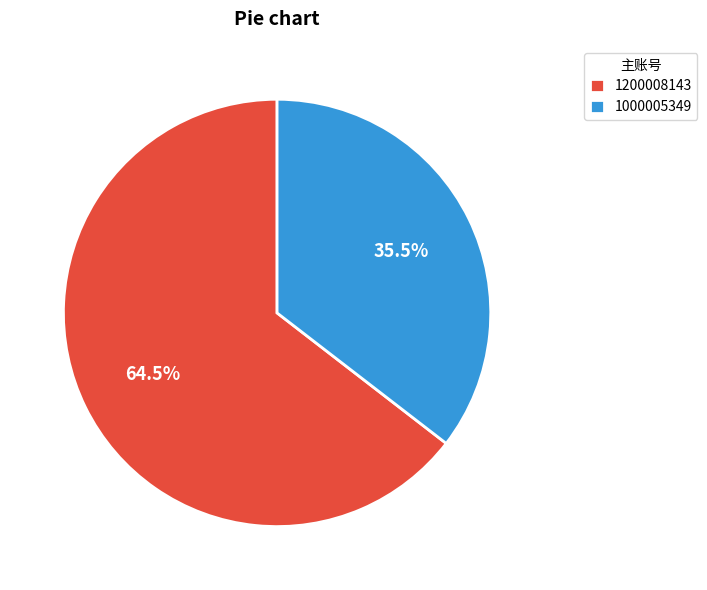

Between 1200008143 and 1000005349, which is larger?

1200008143